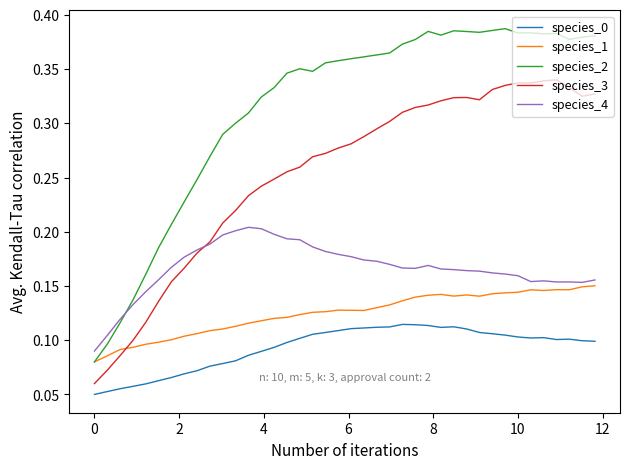

Which series has the widest spread of values?

species_2